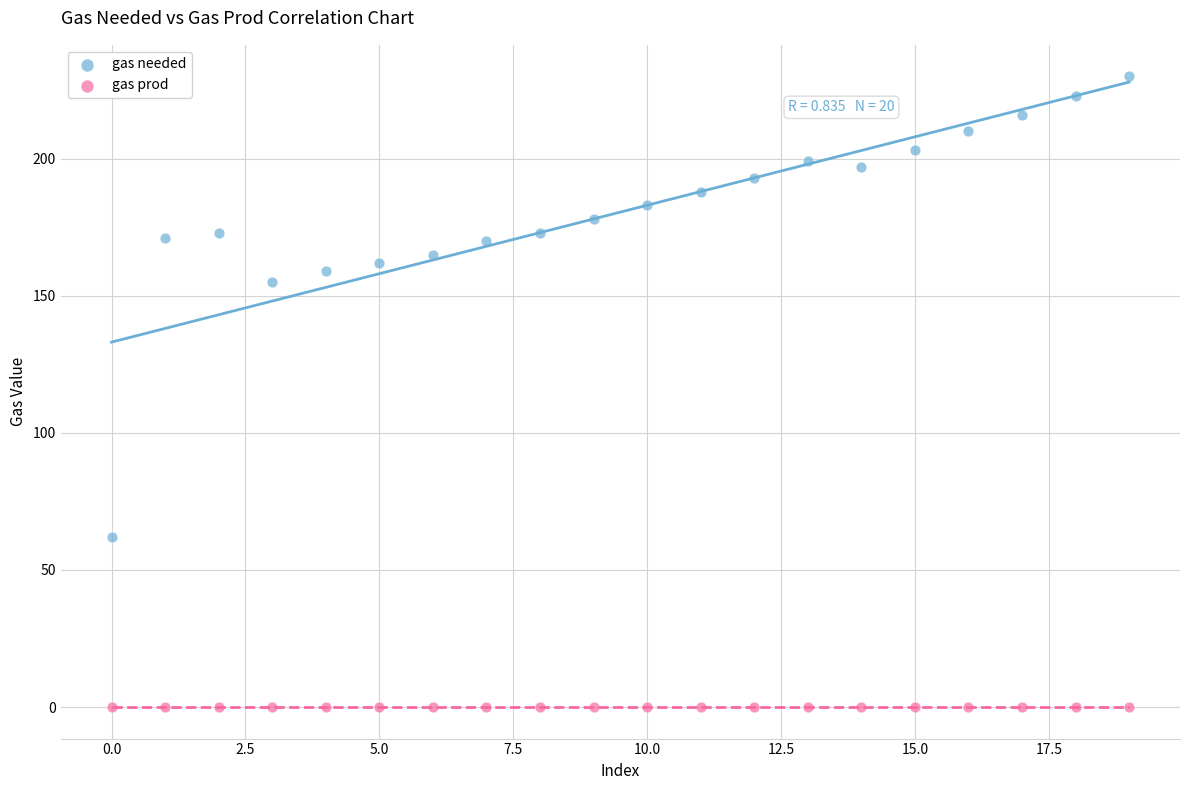

Which series reaches the maximum Y coordinate?

gas needed